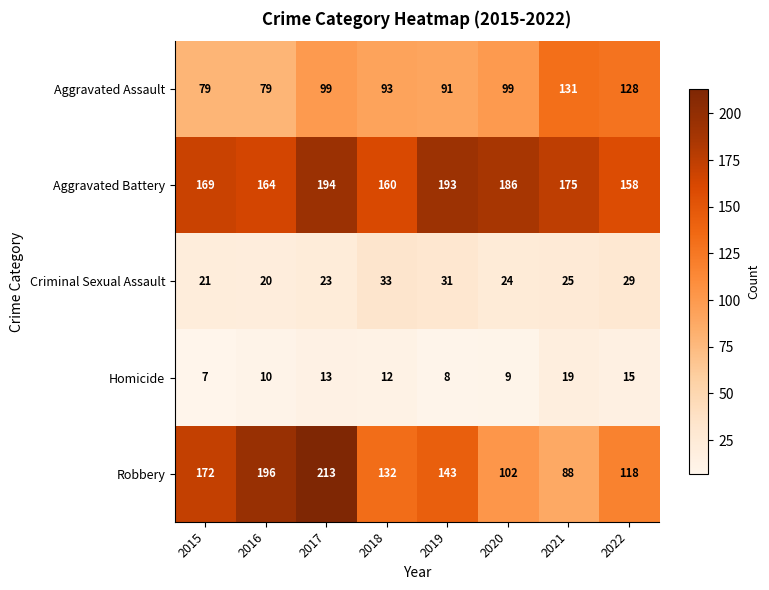

At which label does Homicide first exceed 12?

2017